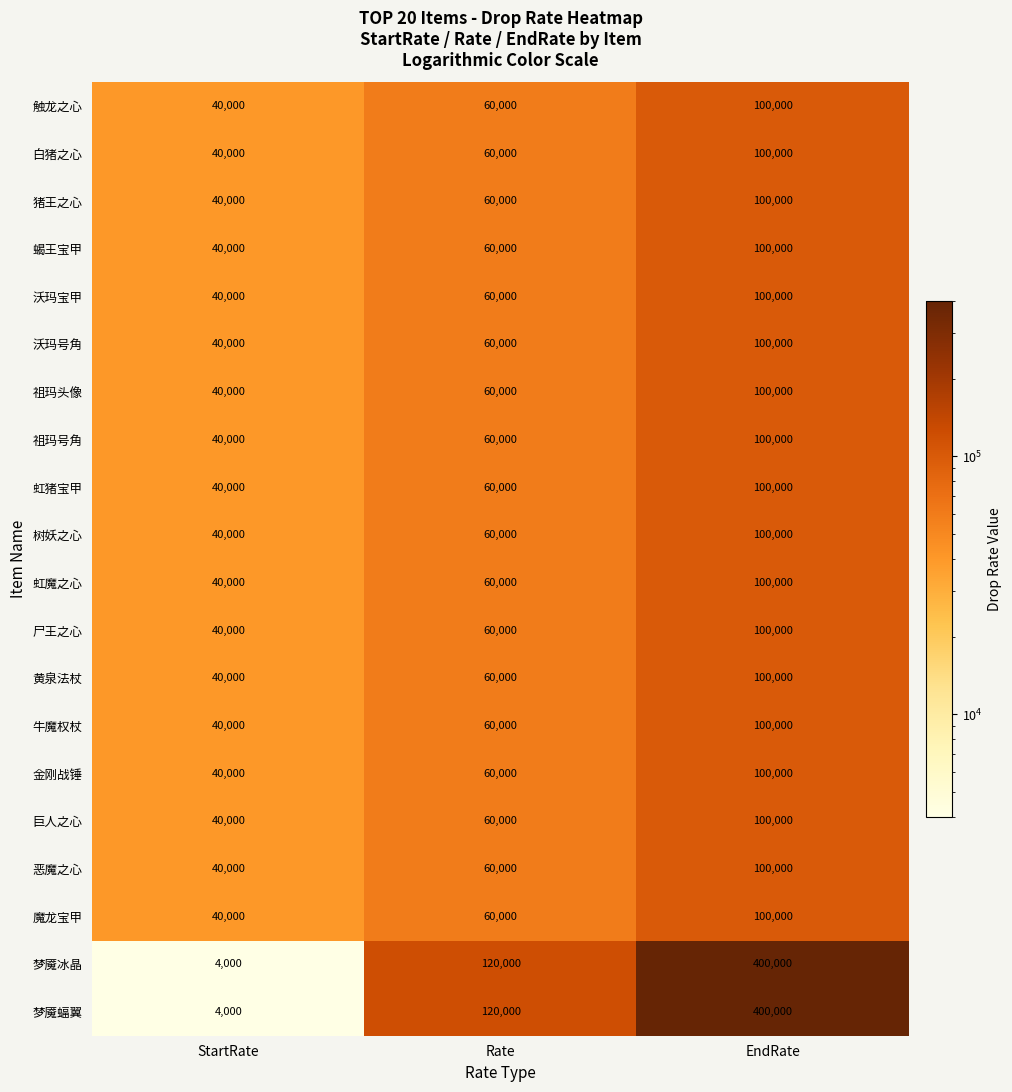

List the labels in order of 猪王之心 value, largest first.

EndRate, Rate, StartRate